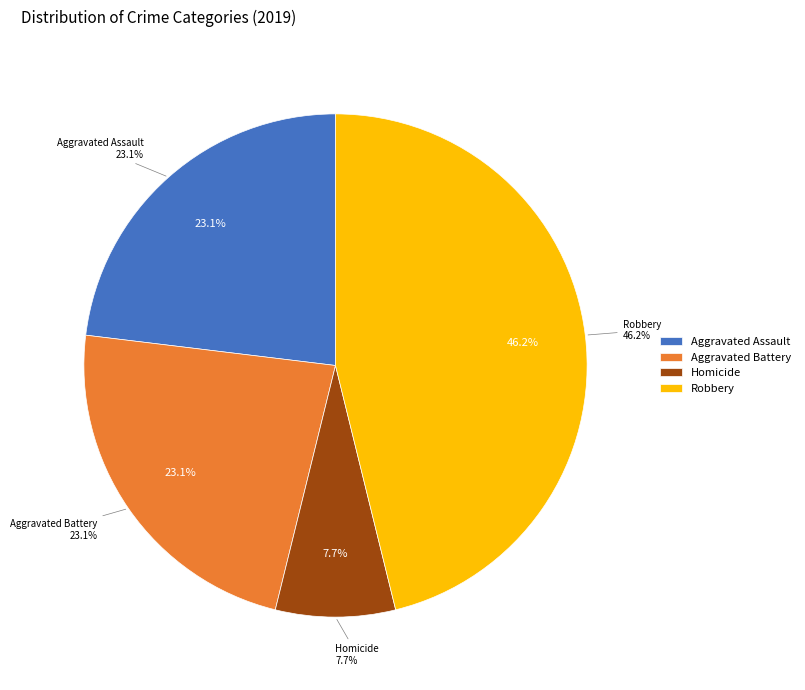

Does Aggravated Assault account for over 50% of the chart?

No